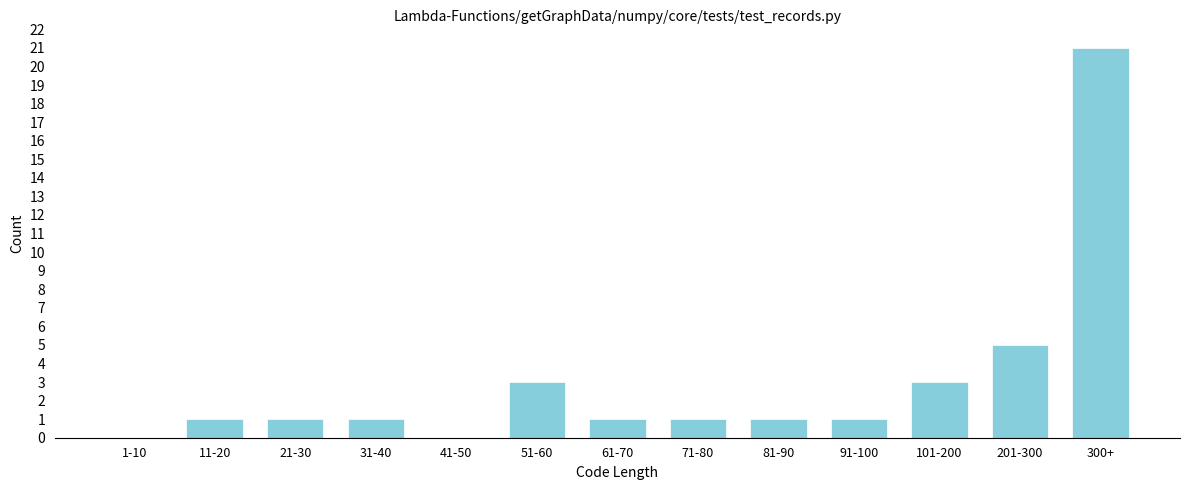

Reading left to right, list all the values displayed in this chart.

1-10=0	11-20=1	21-30=1	31-40=1	41-50=0	51-60=3	61-70=1	71-80=1	81-90=1	91-100=1	101-200=3	201-300=5	300+=21